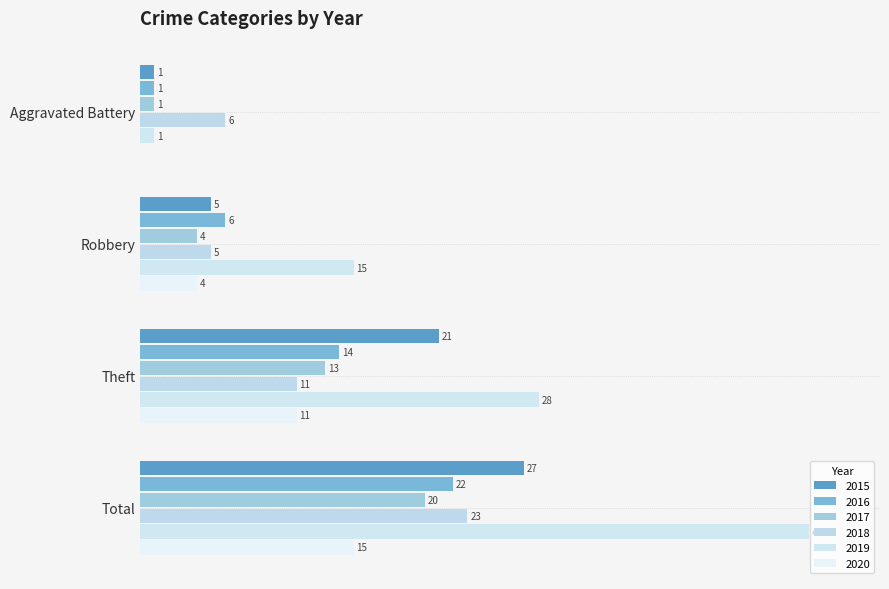

At which label does 2020 first exceed 11?

Total